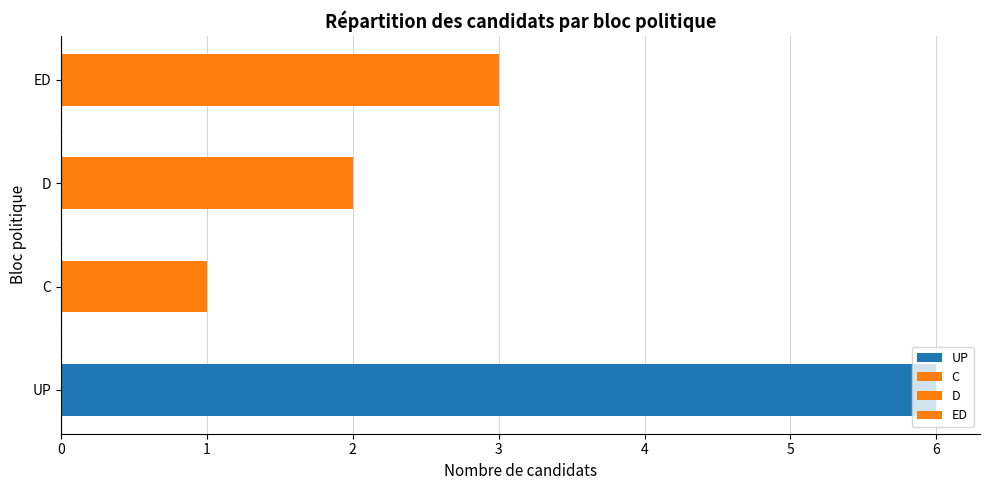

Between C and D, which is larger?

D